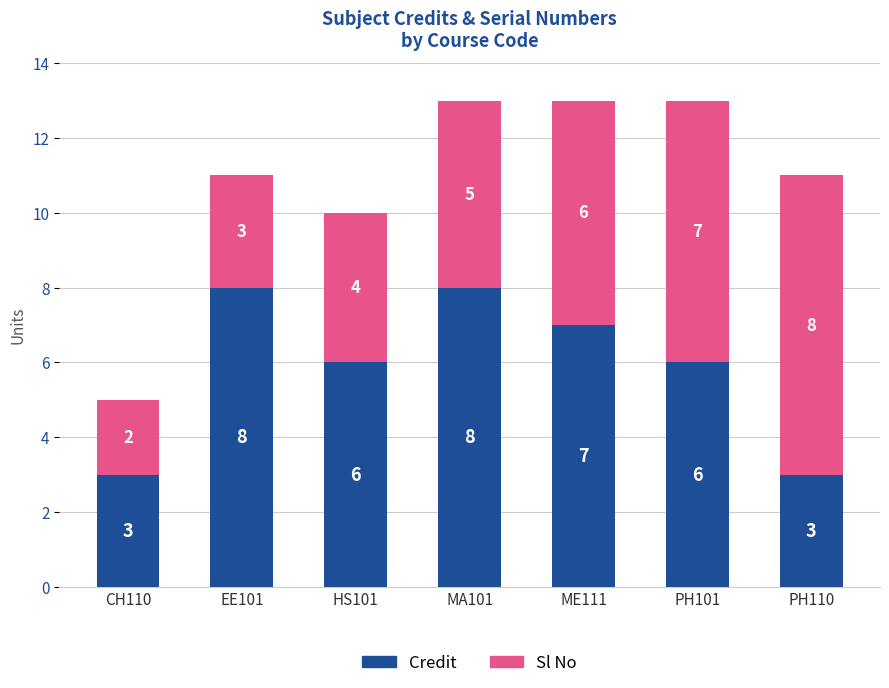

Reading left to right, what are the values for Credit?

3	8	6	8	7	6	3